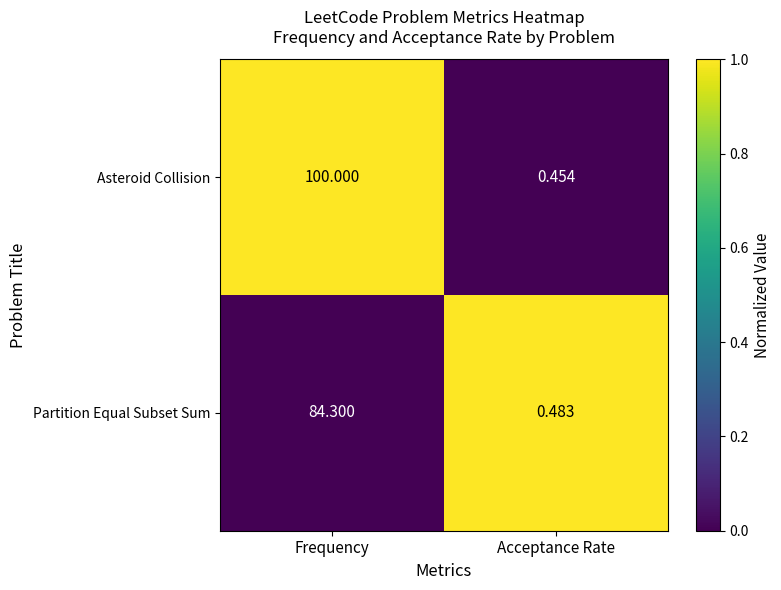

Where does the Partition Equal Subset Sum series first go above 84?

Frequency